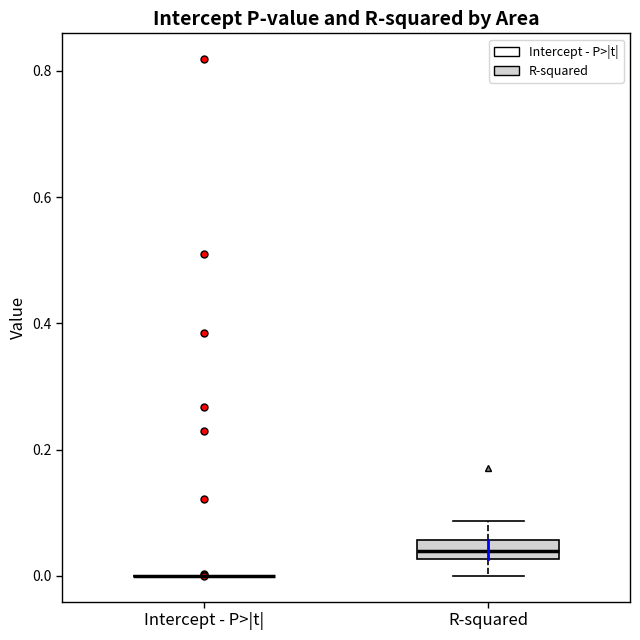

Reading left to right, read every box against the y-axis: the position of its median line, the range the box covers, and the ends of its whiskers. The values are not printed on the chart, so give them approximately, as read against the axis.

Intercept - P>|t|: box collapsed to a line at 0.00, whiskers 0.00 to 0.00
R-squared: median 0.04, box 0.02 to 0.06, whiskers 0.00 to 0.08